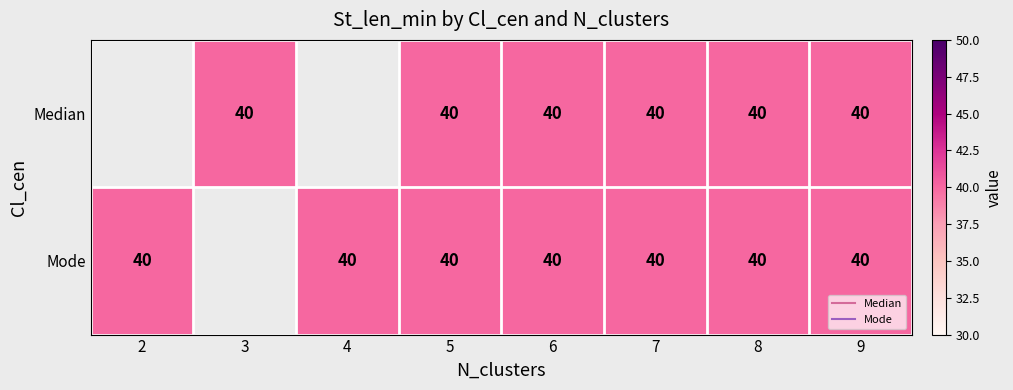

What value does the Mode series have at 2?

40.0